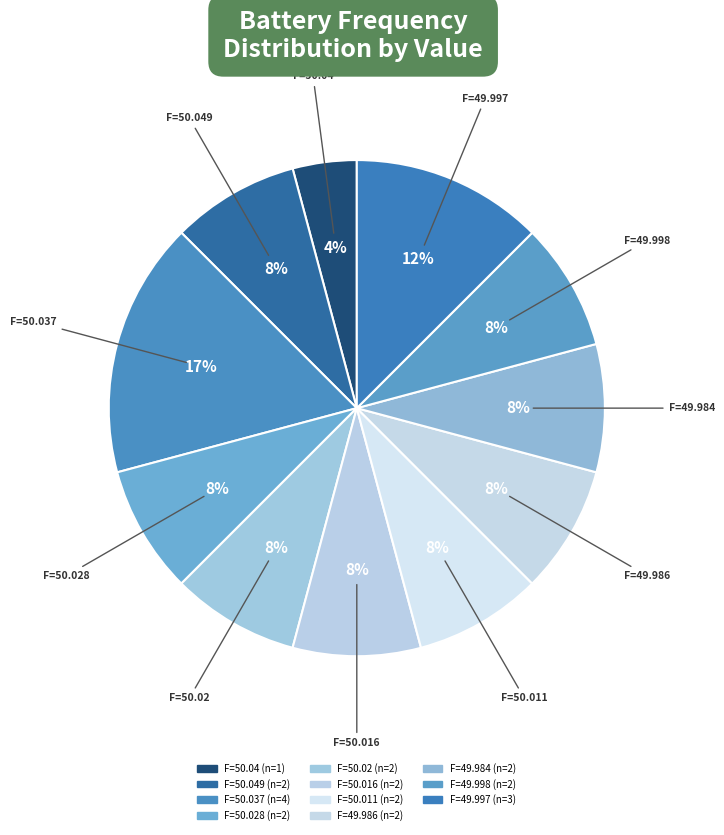

Rank the categories by value from lowest to highest.

49.984, 49.986, 49.997, 49.998, 50.011, 50.016, 50.02, 50.028, 50.037, 50.04, 50.049